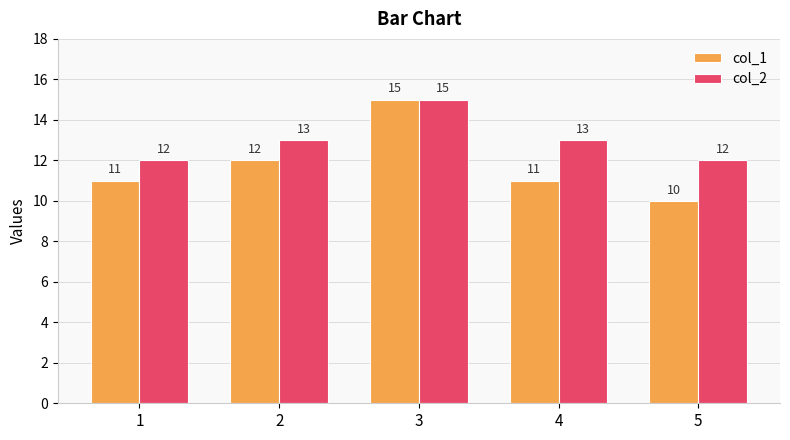

Reading right to left, what are all the values shown in this chart?

col_1: 10	11	15	12	11
col_2: 12	13	15	13	12